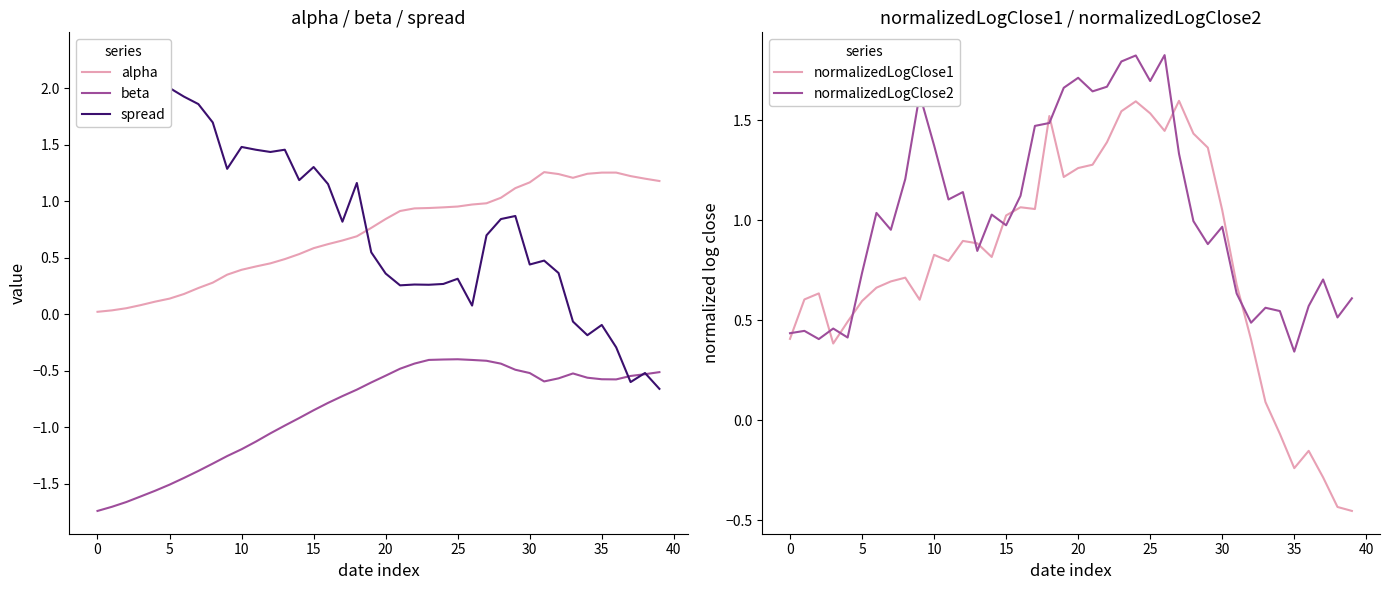

Which category has the highest value in the alpha series?

31